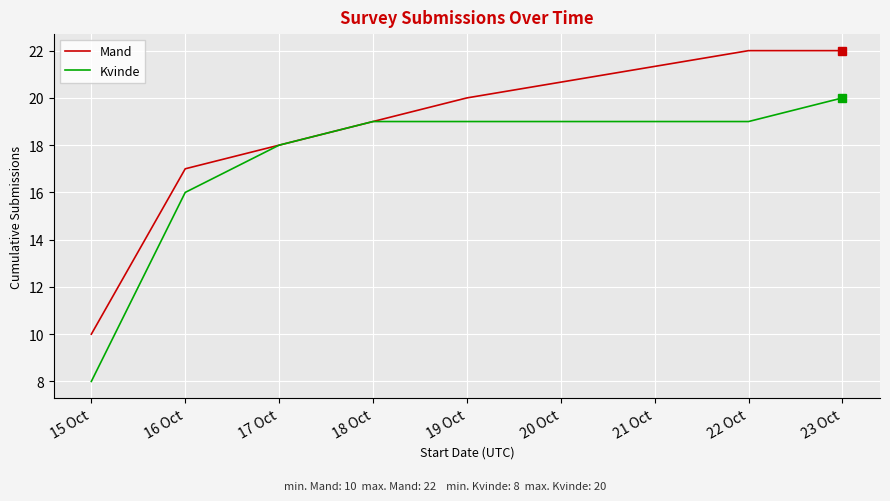

Reading right to left, what are all the values shown in this chart?

Mand: 22	22	20	19	18	17	10
Kvinde: 20	19	19	19	18	16	8